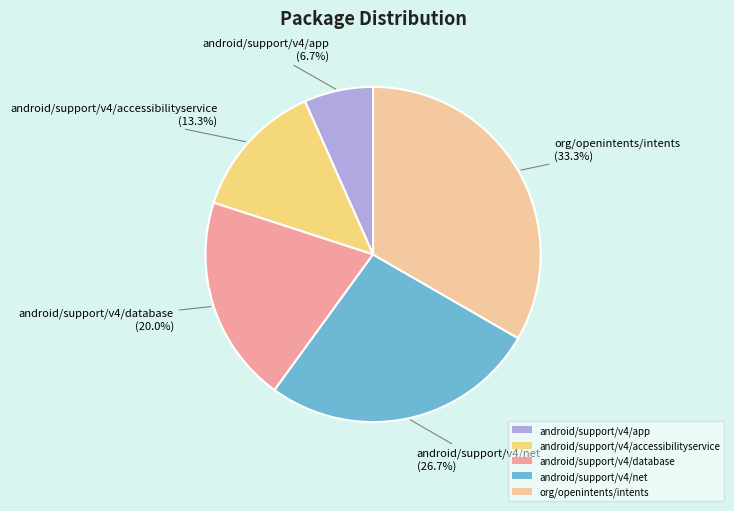

Between android/support/v4/accessibilityservice and android/support/v4/app, which is larger?

android/support/v4/accessibilityservice